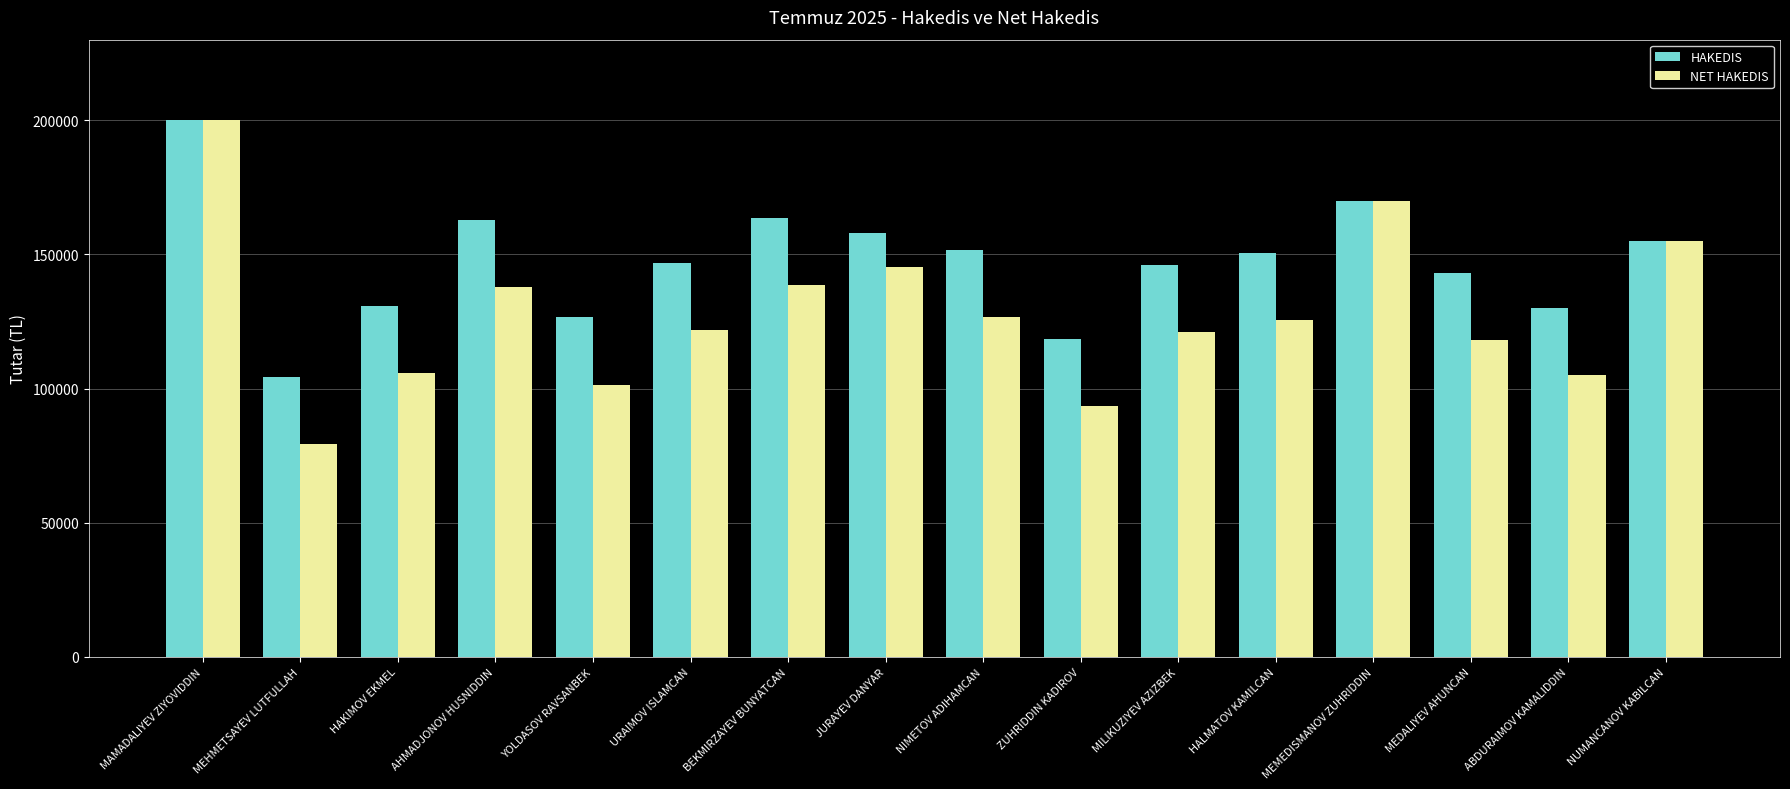

Rank the series by their average value, from lowest to highest.

NET HAKEDIS, HAKEDIS